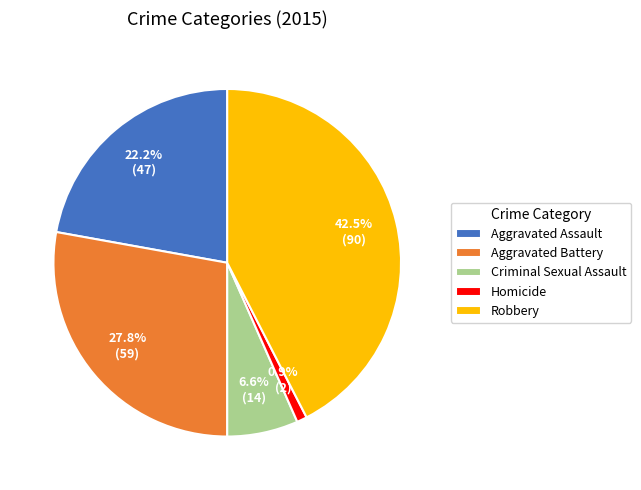

Is Homicide the majority of the pie?

No